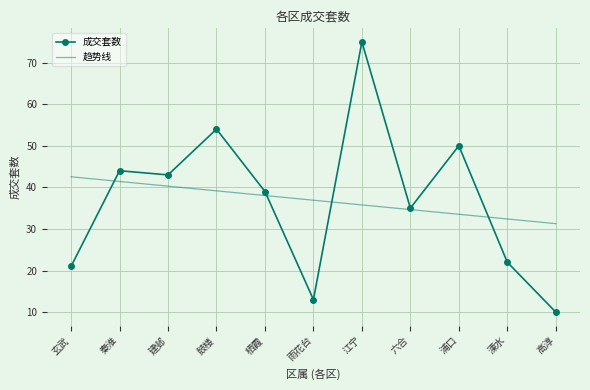

How many categories are shown in the chart?

11